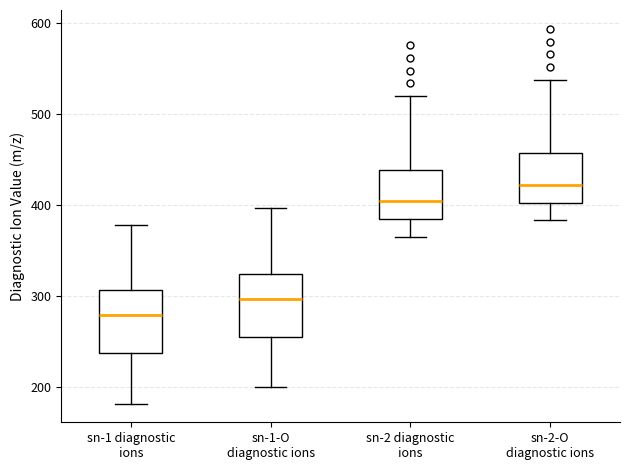

Which box has the lowest median line?

sn-1 diagnostic ions